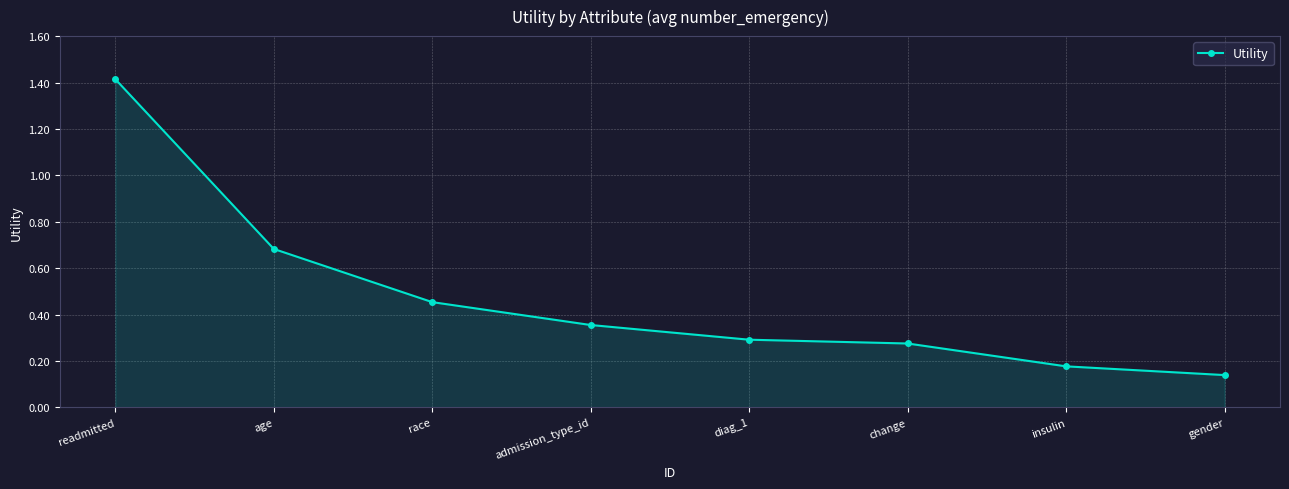

How many values are between 0 and 1?

7